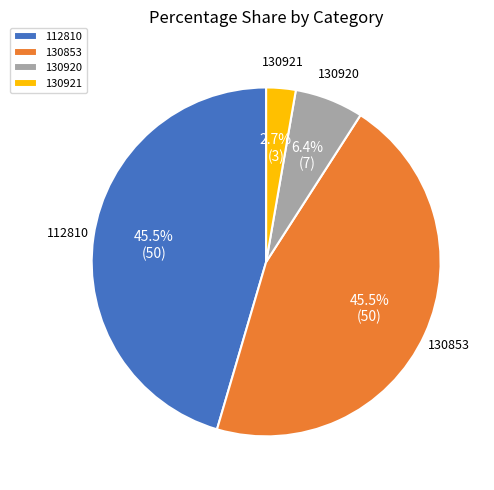

Between 130921 and 112810, which is larger?

112810